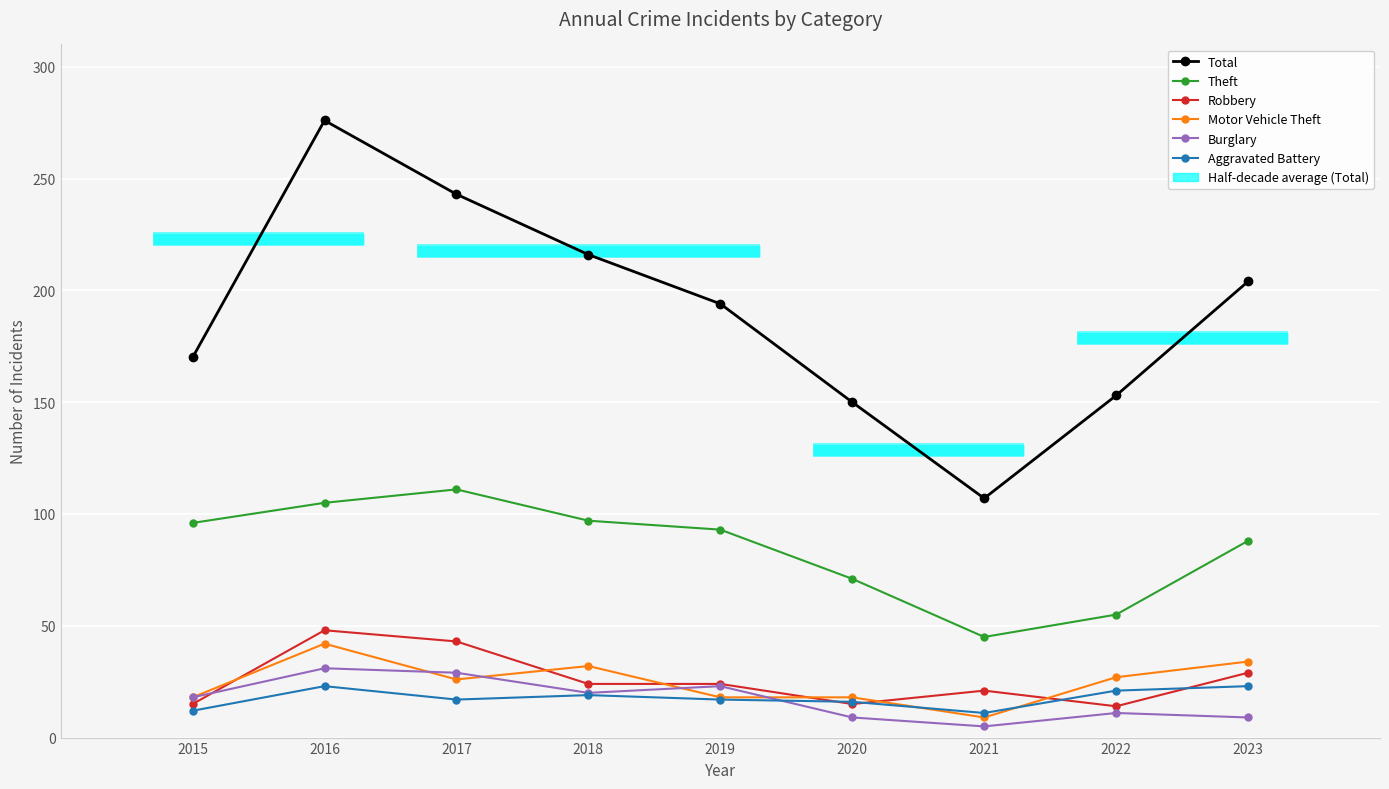

What is the difference between the highest and lowest values at 2020?

141